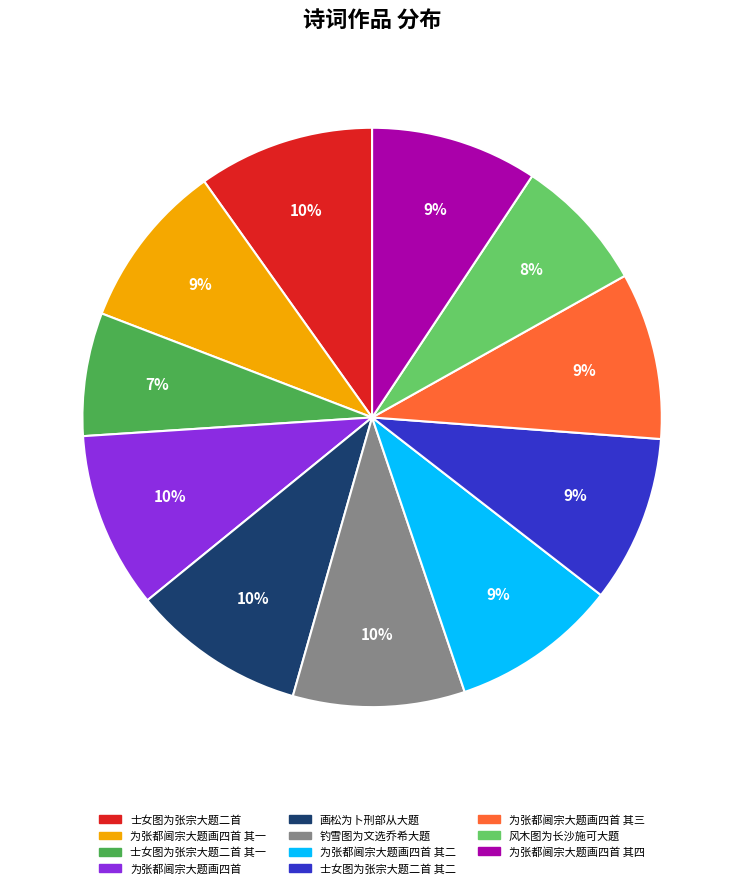

Is it true that 为张都阃宗大题画四首 其四 is 22% of the pie?

False